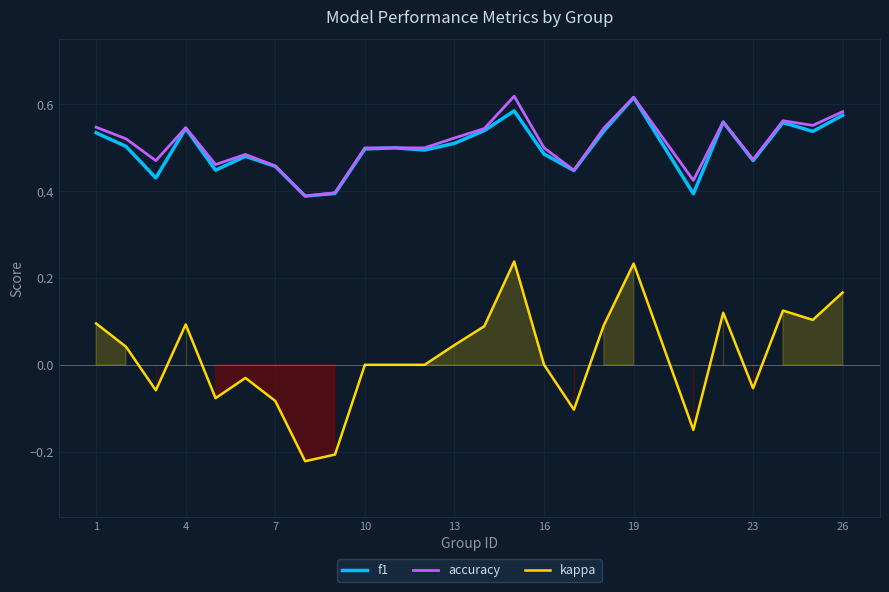

At which category does kappa reach its first local peak?

4